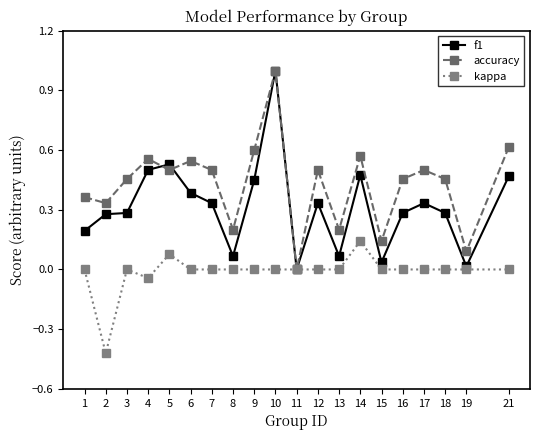

What is the value of the accuracy point at the 13th from the left?

0.2